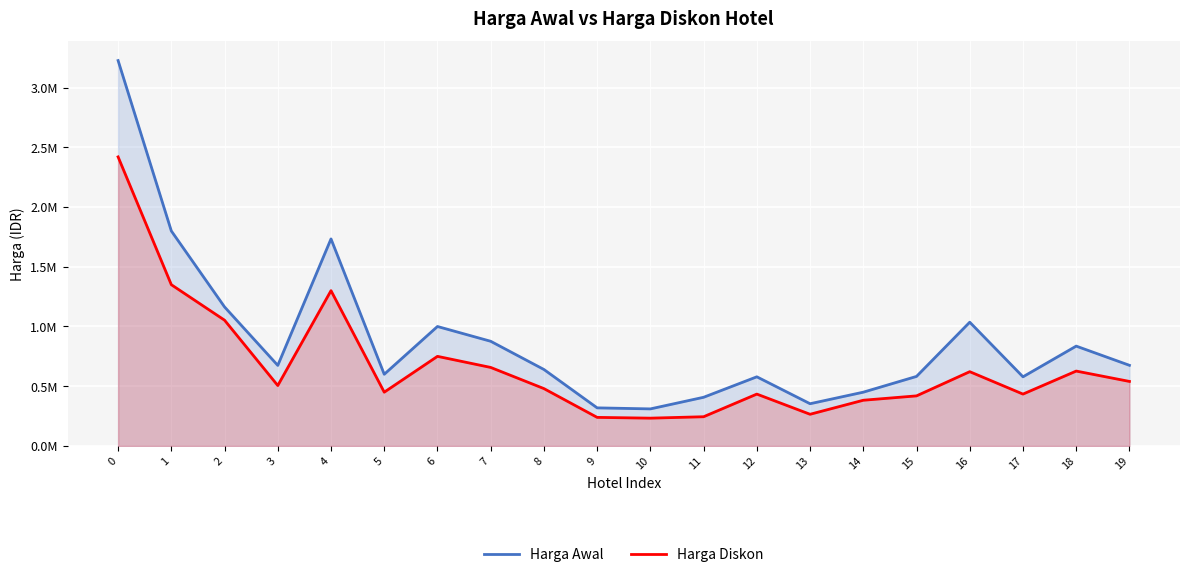

List the series in order of their peak value, lowest first.

Harga Diskon, Harga Awal